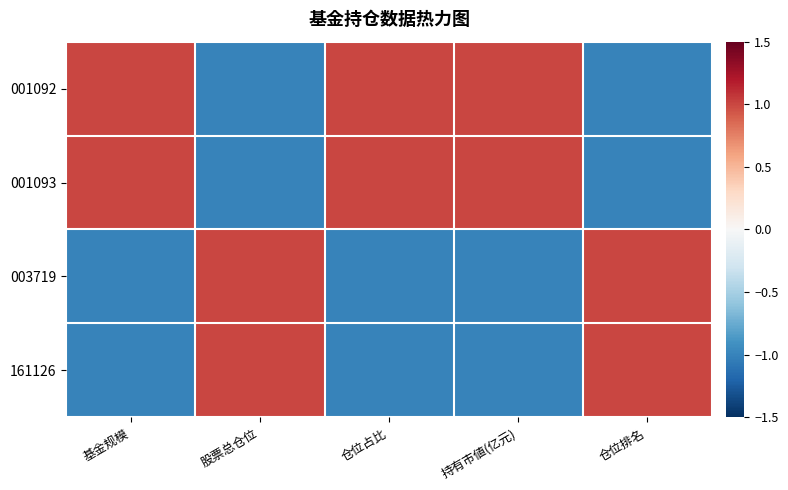

Count the number of data series in this chart.

4